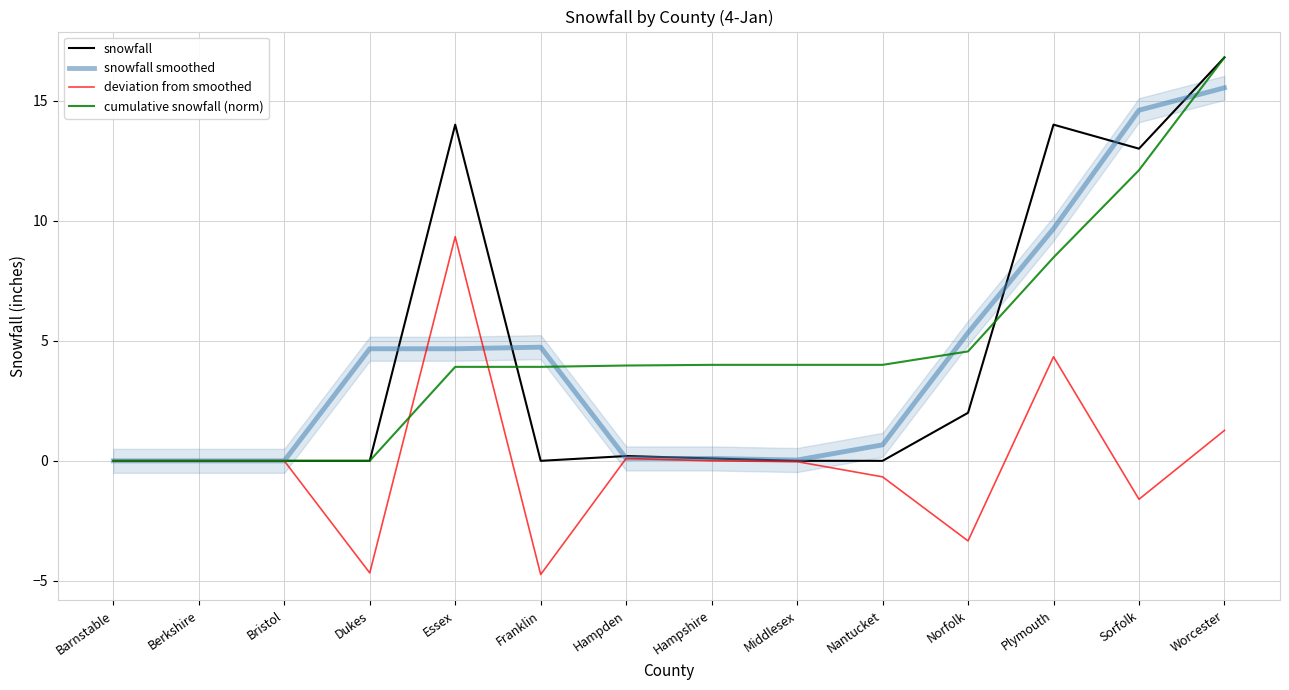

Reading left to right, list all the values displayed in this chart.

snowfall: Barnstable=0.0	Berkshire=0.0	Bristol=0.0	Dukes=0.0	Essex=14.0	Franklin=0.0	Hampden=0.2	Hampshire=0.1	Middlesex=0.0	Nantucket=0.0	Norfolk=2.0	Plymouth=14.0	Sorfolk=13.0	Worcester=16.8
snowfall smoothed: Barnstable=0.0	Berkshire=0.0	Bristol=0.0	Dukes=4.7	Essex=4.7	Franklin=4.7	Hampden=0.1	Hampshire=0.1	Middlesex=0.0	Nantucket=0.7	Norfolk=5.3	Plymouth=9.7	Sorfolk=14.6	Worcester=15.5
deviation from smoothed: Barnstable=0.0	Berkshire=0.0	Bristol=0.0	Dukes=-4.7	Essex=9.3	Franklin=-4.7	Hampden=0.1	Hampshire=0.0	Middlesex=-0.0	Nantucket=-0.7	Norfolk=-3.3	Plymouth=4.3	Sorfolk=-1.6	Worcester=1.3
cumulative snowfall (norm): Barnstable=0.0	Berkshire=0.0	Bristol=0.0	Dukes=0.0	Essex=3.9	Franklin=3.9	Hampden=4.0	Hampshire=4.0	Middlesex=4.0	Nantucket=4.0	Norfolk=4.6	Plymouth=8.5	Sorfolk=12.1	Worcester=16.8